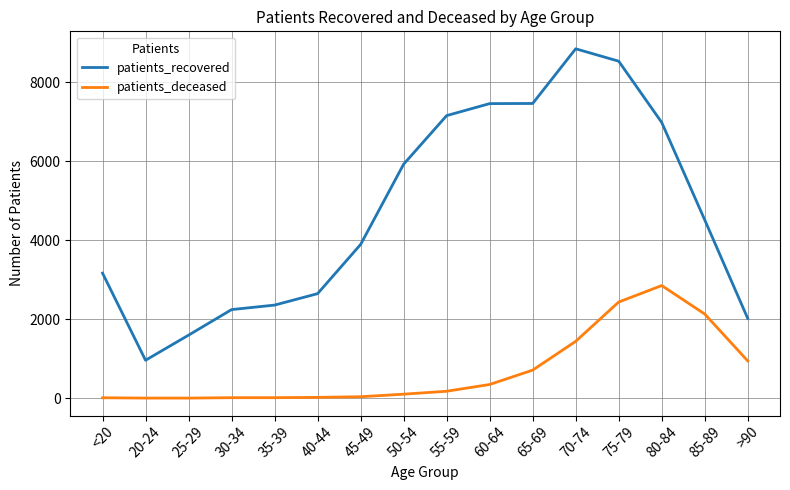

True or false: patients_deceased and patients_recovered intersect in this chart.

False